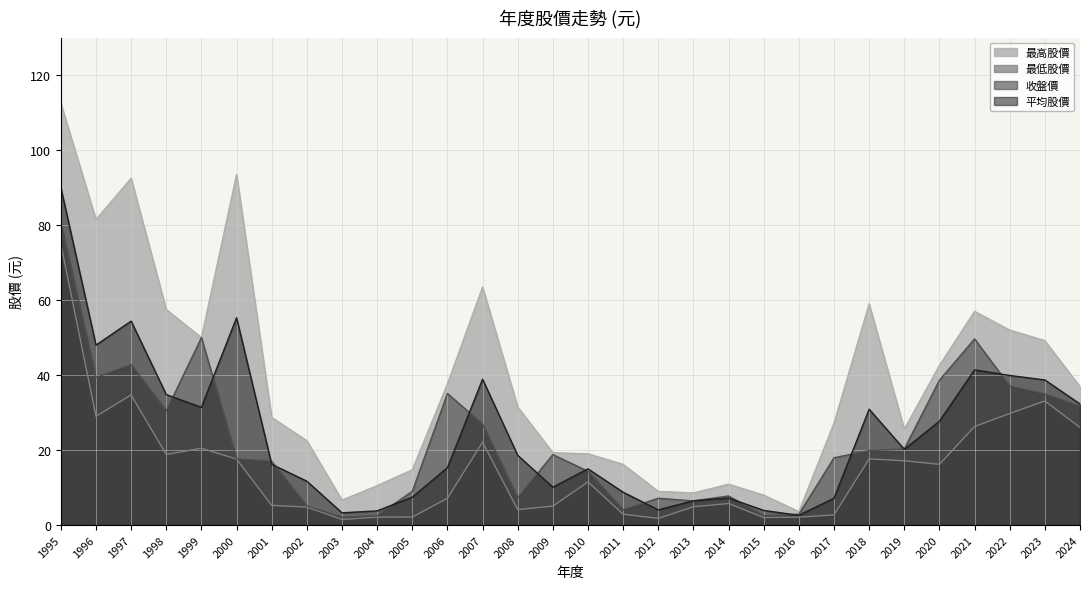

How many data points in 收盤價 are less than 18?

15